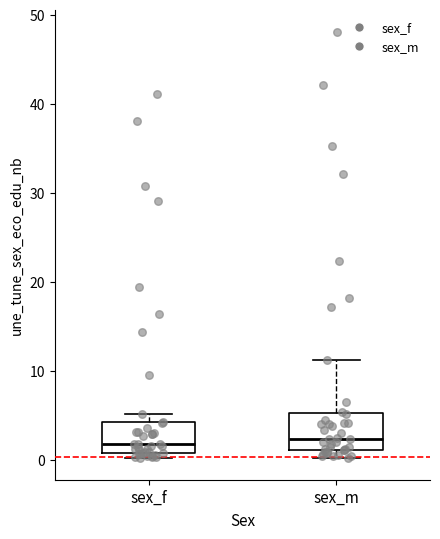

Where does the median line of the box for sex_m sit on the y-axis? The values are not printed on the chart, so give them approximately, as read against the axis.

2